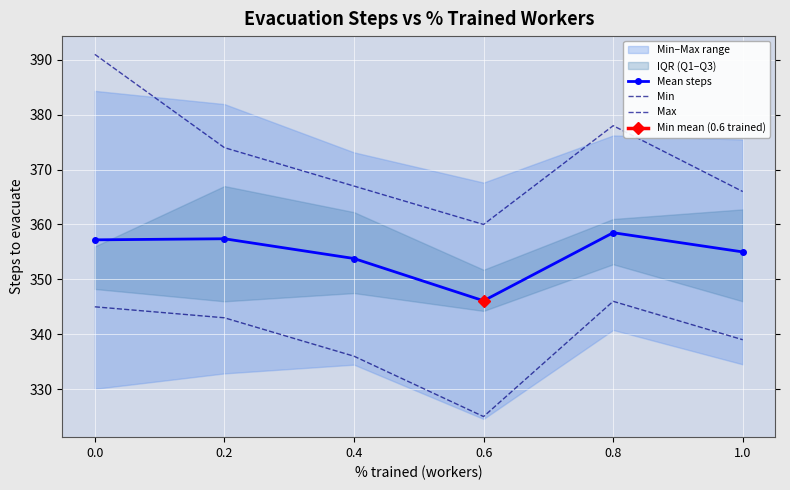

True or false: Min and Mean steps intersect in this chart.

False